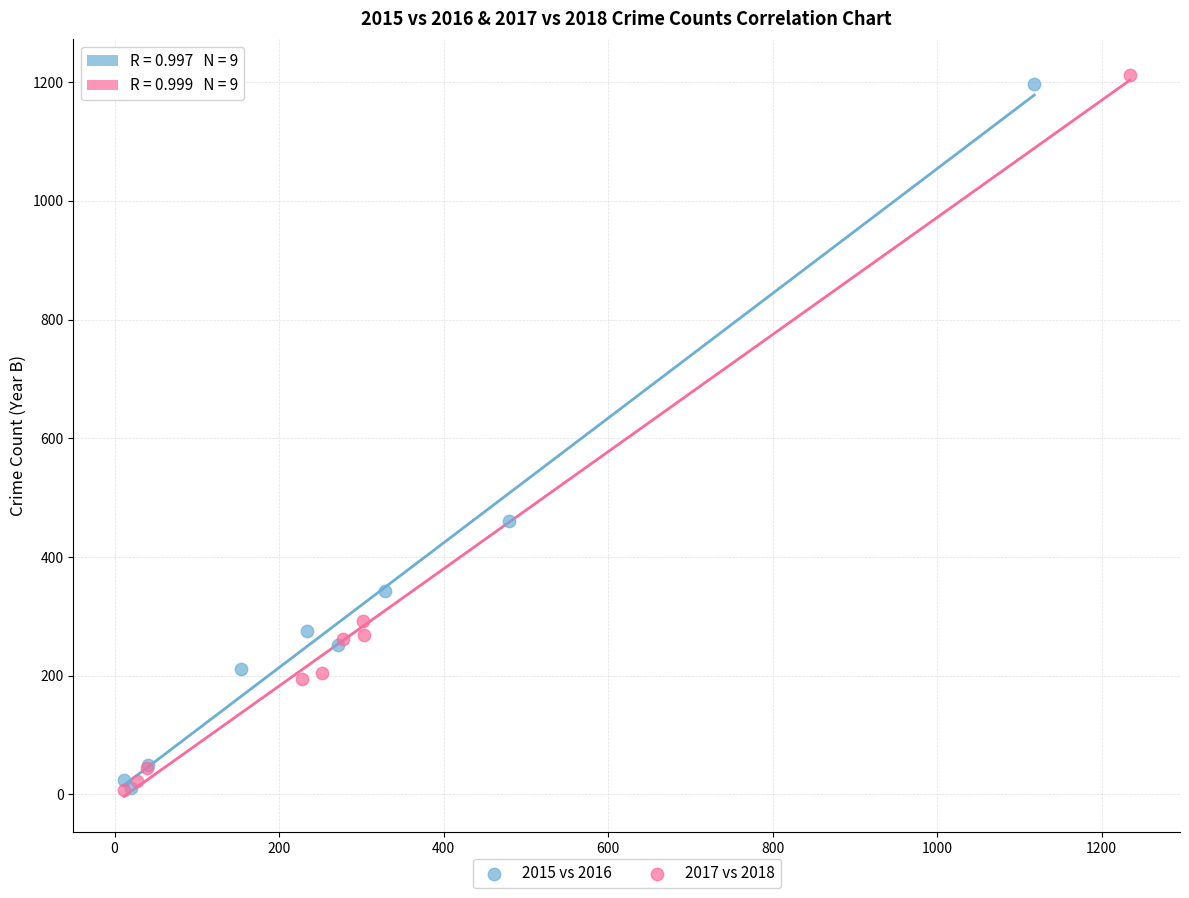

Which series has the widest spread of Y values?

2017 vs 2018